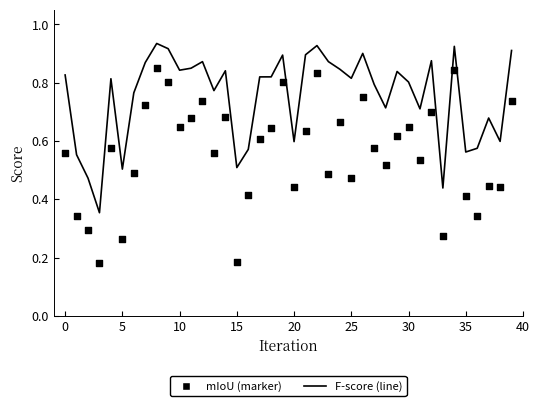

Which series reaches the maximum Y coordinate?

F-score (line)